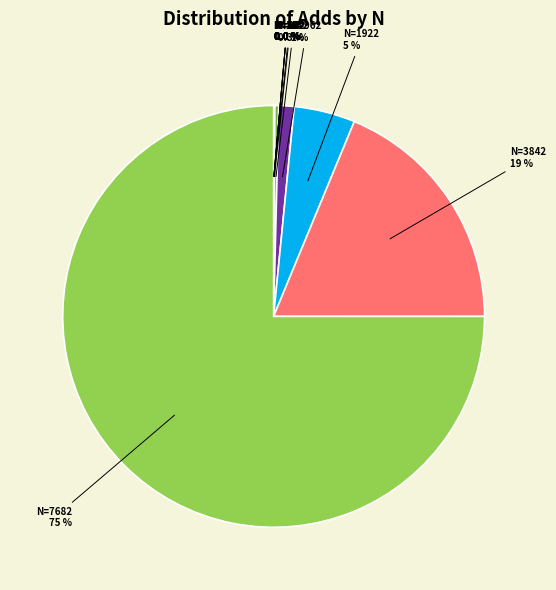

What percentage is the N=962 slice, to the nearest percent?

1%